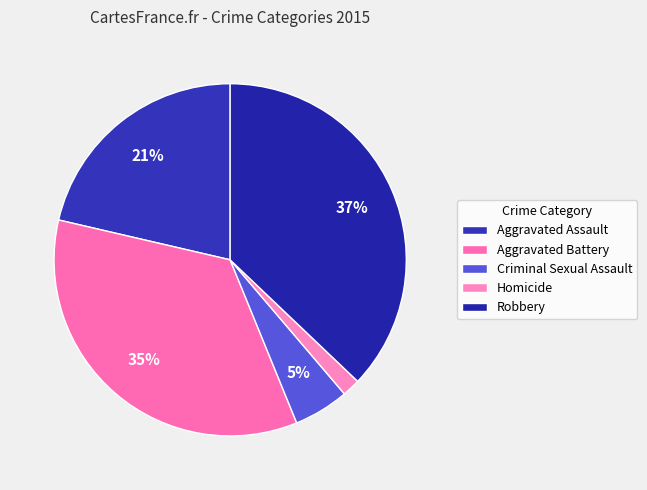

To the nearest percent, what is the difference between the Criminal Sexual Assault and Homicide slice percentages?

3%